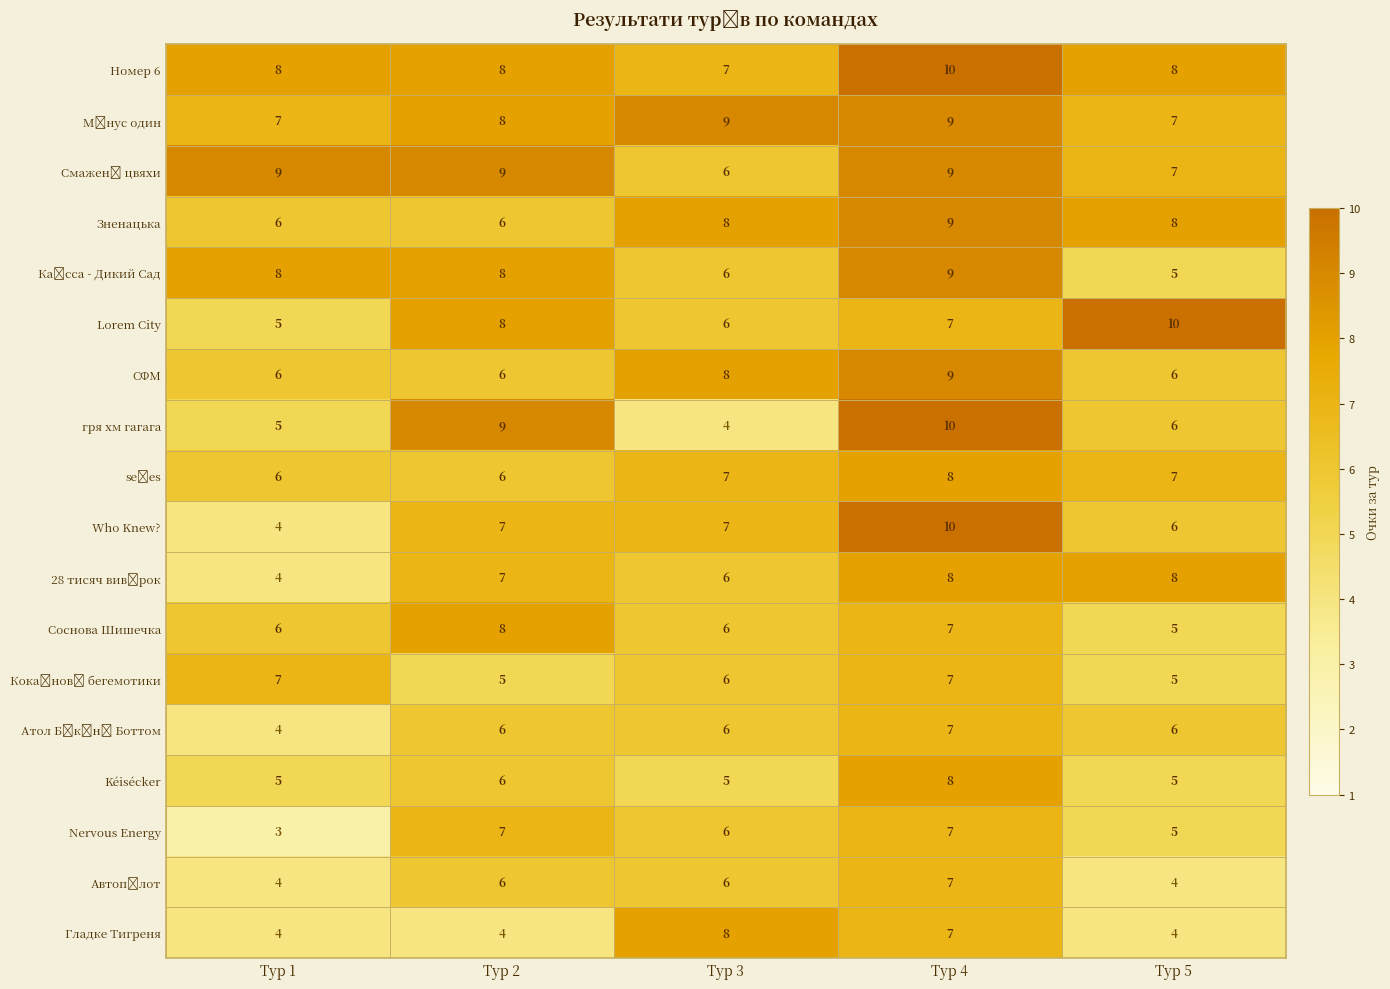

What is the spread (max minus min) of values at Тур 2?

5